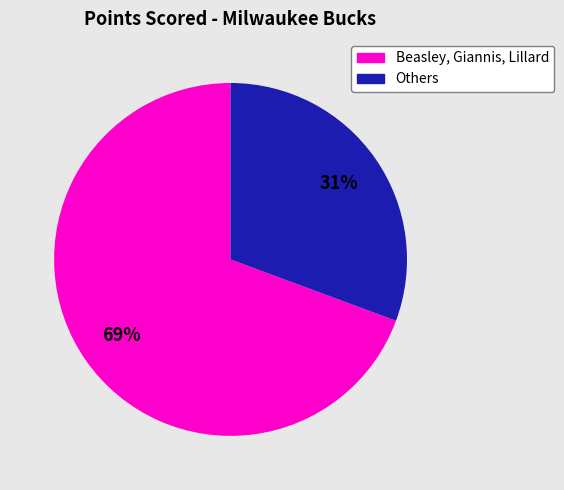

Is there a majority slice in this chart?

Yes